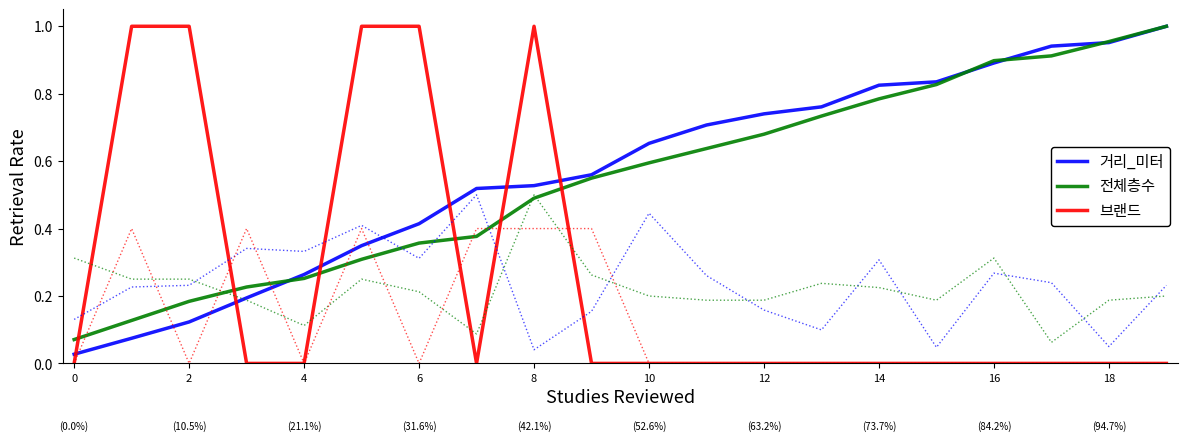

True or false: 전체층수 and 브랜드 cross at least once.

True